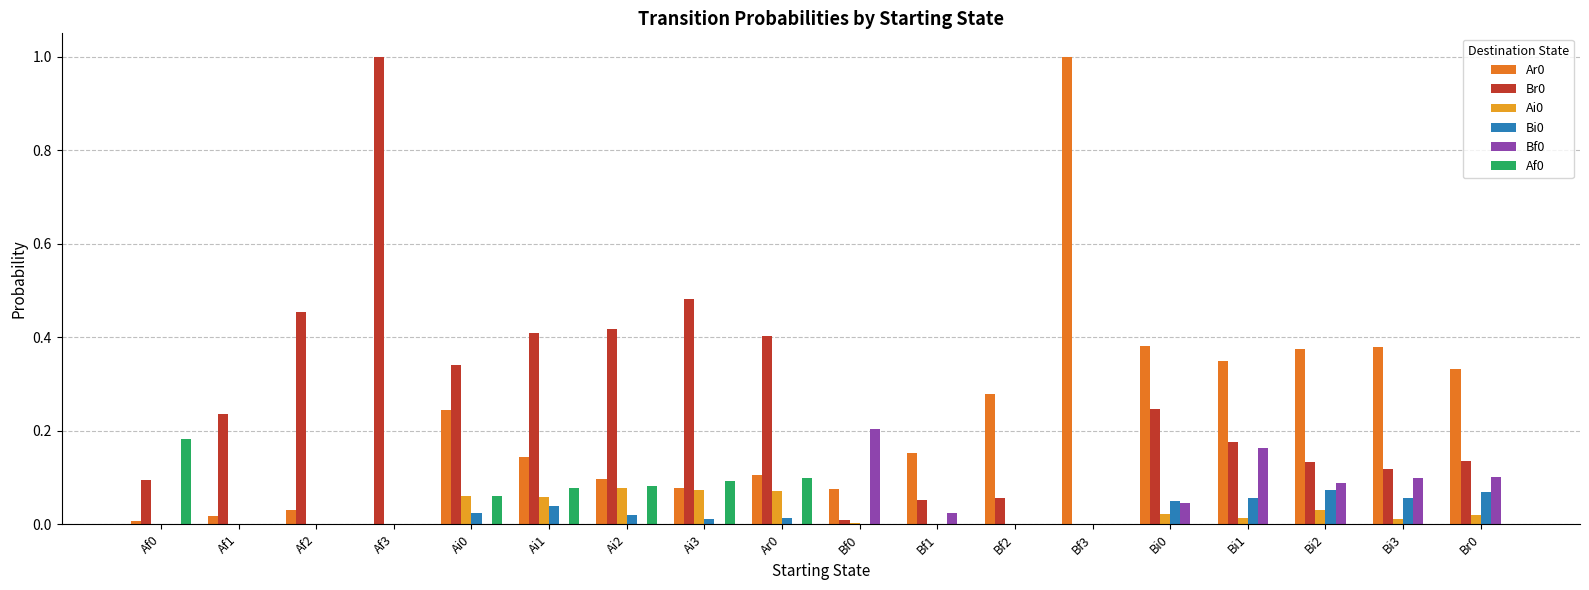

True or false: Ar0 has a value of 0.0 at Af0.

True